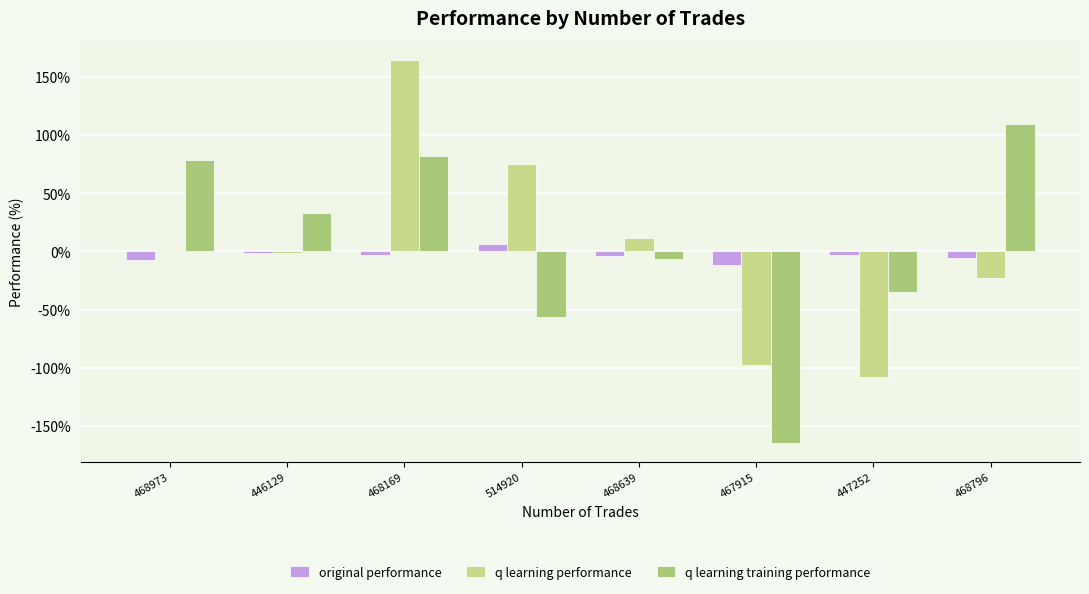

Between 468639 and 447252, which series saw the biggest shift?

q learning performance